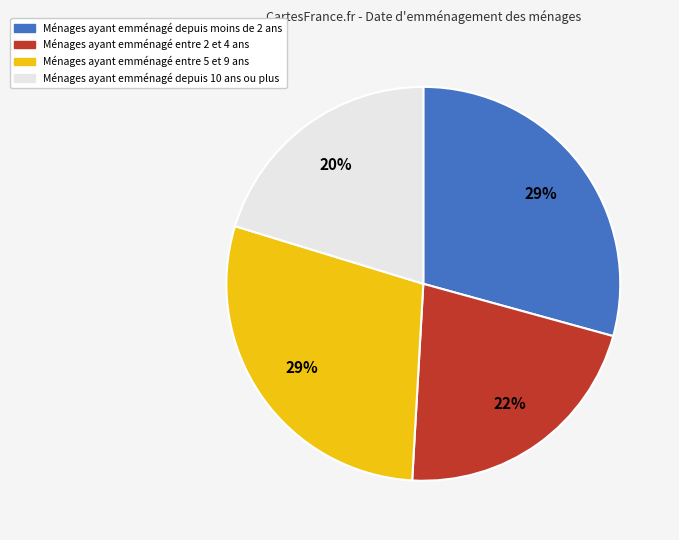

To the nearest percent, what is the difference between the largest and smallest slice percentages?

9%